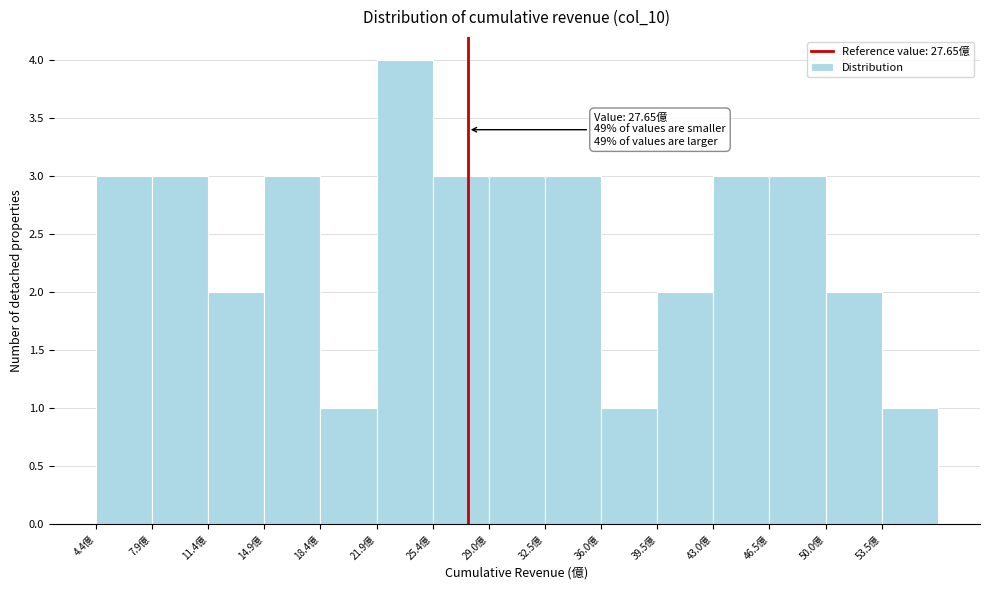

Over which range of the x-axis is the bar tallest?

22.0 to 25.5